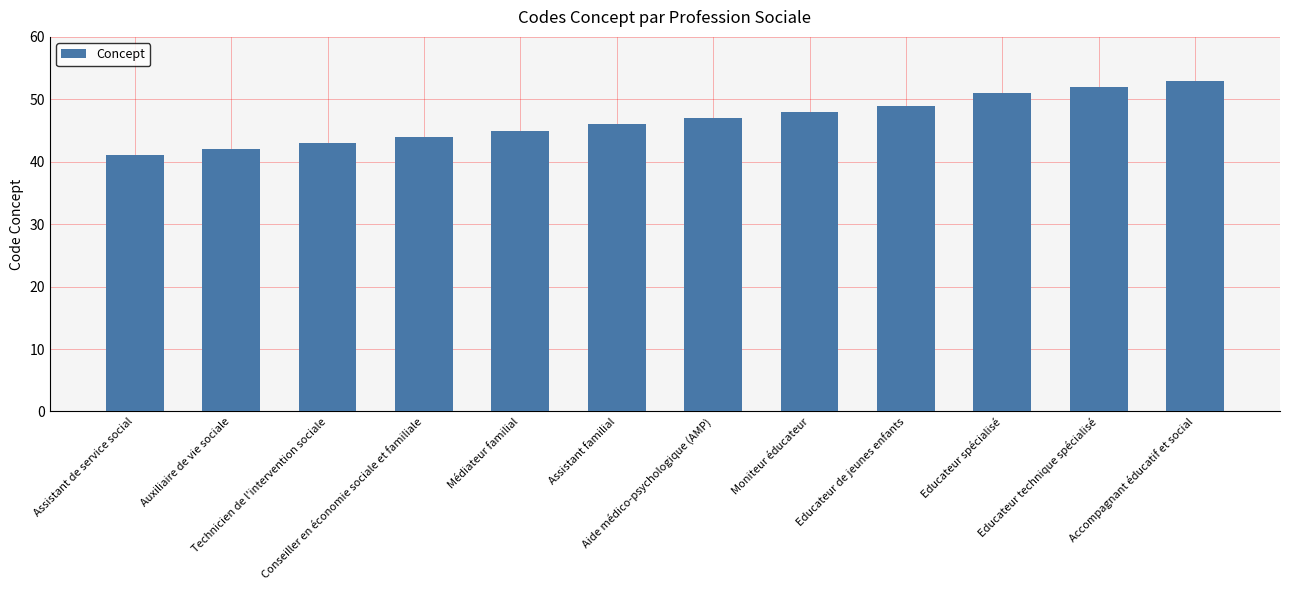

Are the bars grouped side by side (vs. stacked)?

No